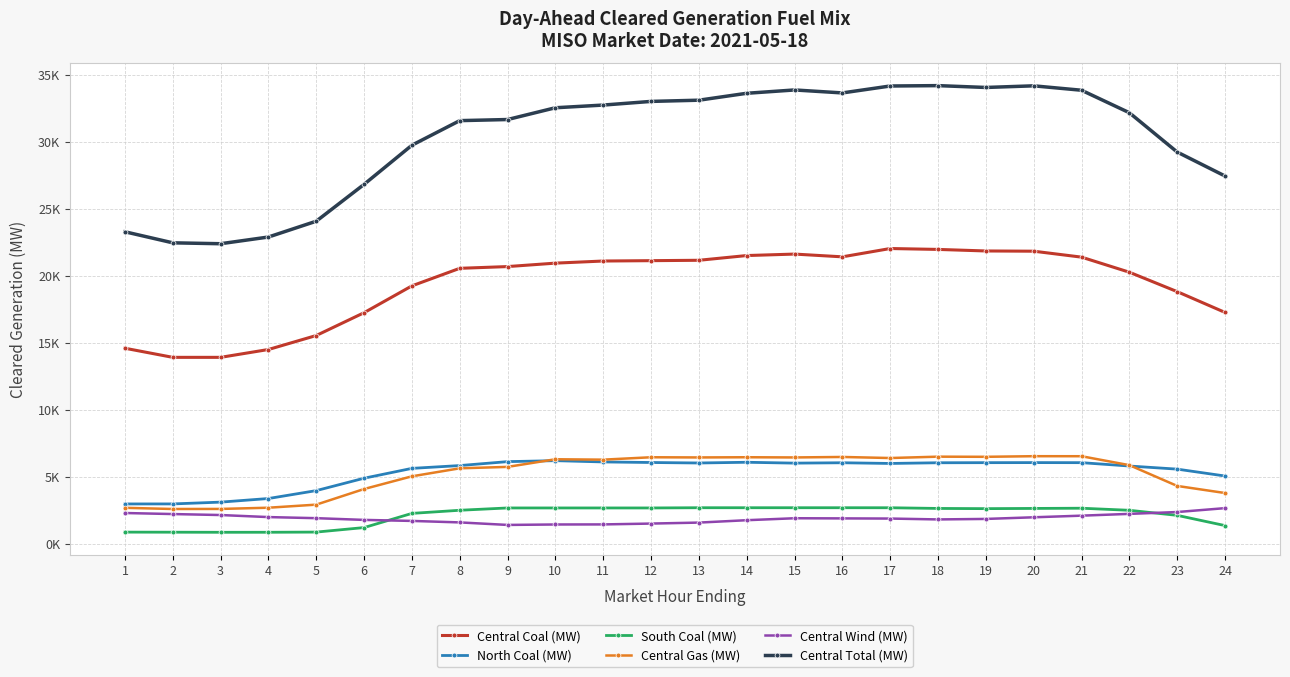

Between 24 and 22, which is larger?

22